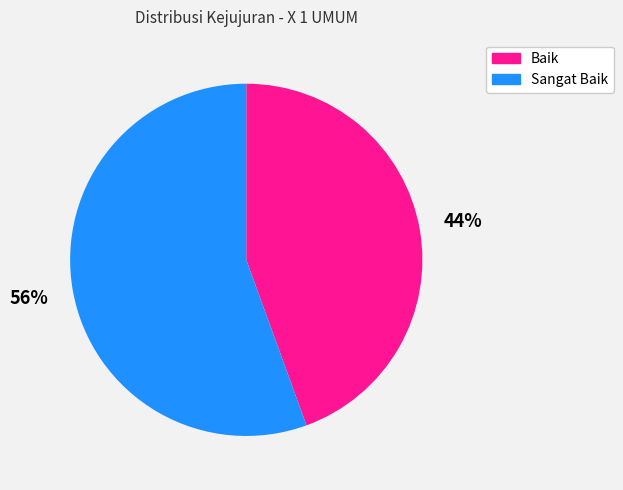

Which slice is the largest?

Sangat Baik